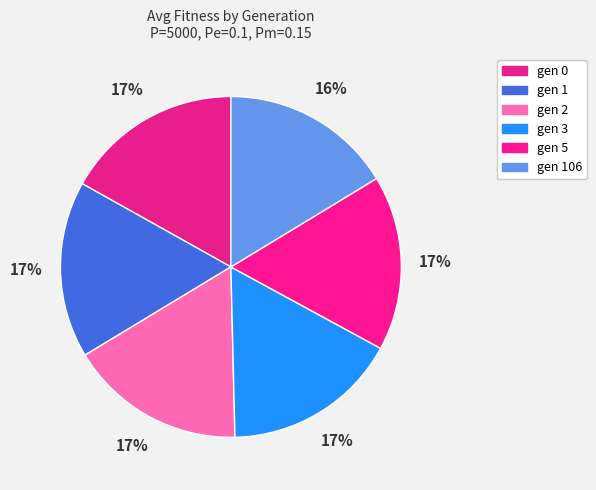

Count the number of slices in the pie.

6